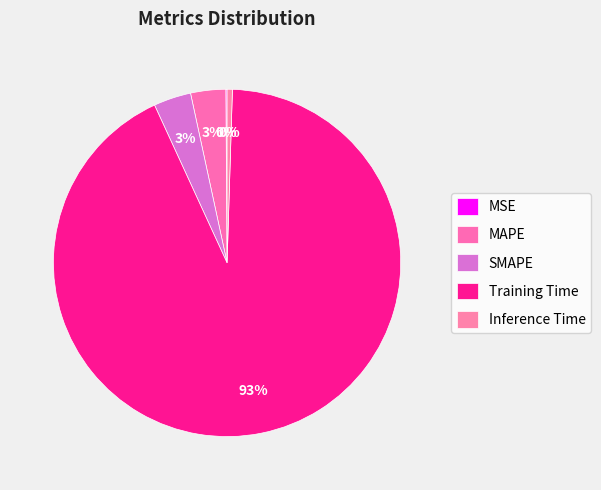

To the nearest percent, what is the difference between the largest and smallest slice percentages?

93%